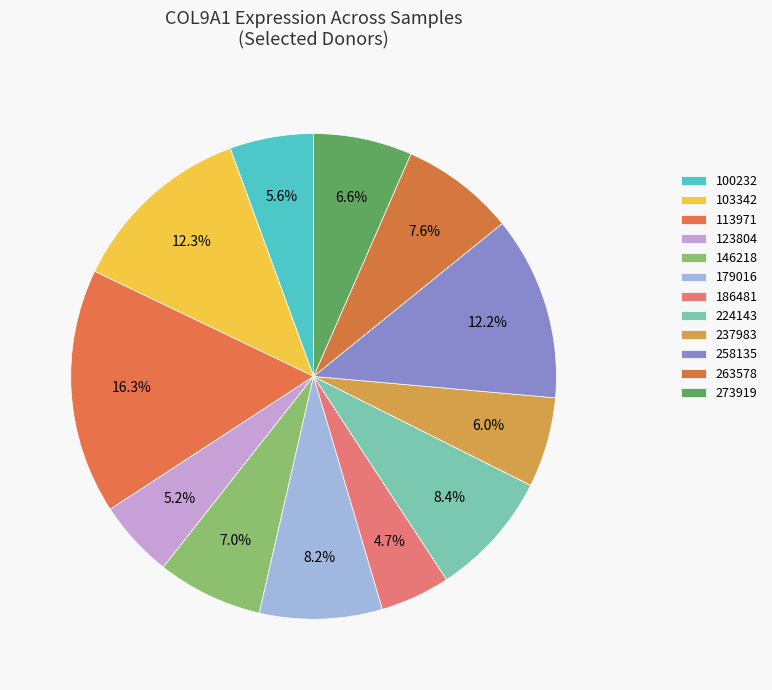

What percentage is the 224143 slice, to the nearest percent?

8%